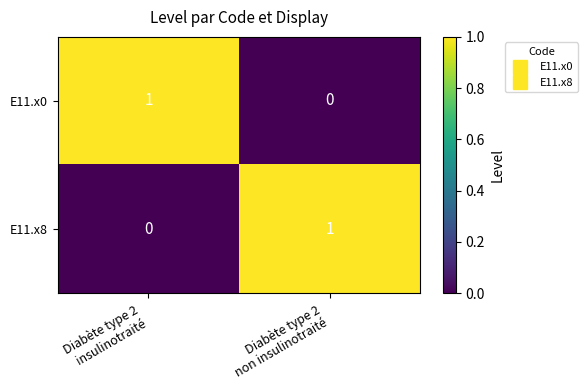

Reading left to right, list all the values displayed in this chart.

E11.x0: 1	0
E11.x8: 0	1